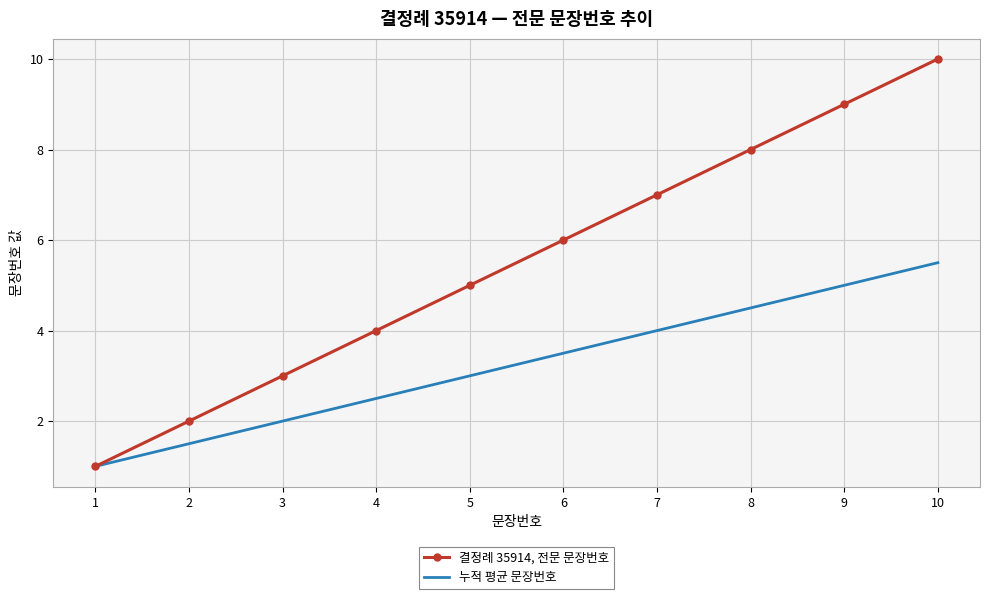

True or false: 결정례 35914, 전문 문장번호 has more than 0 interior local peaks.

False